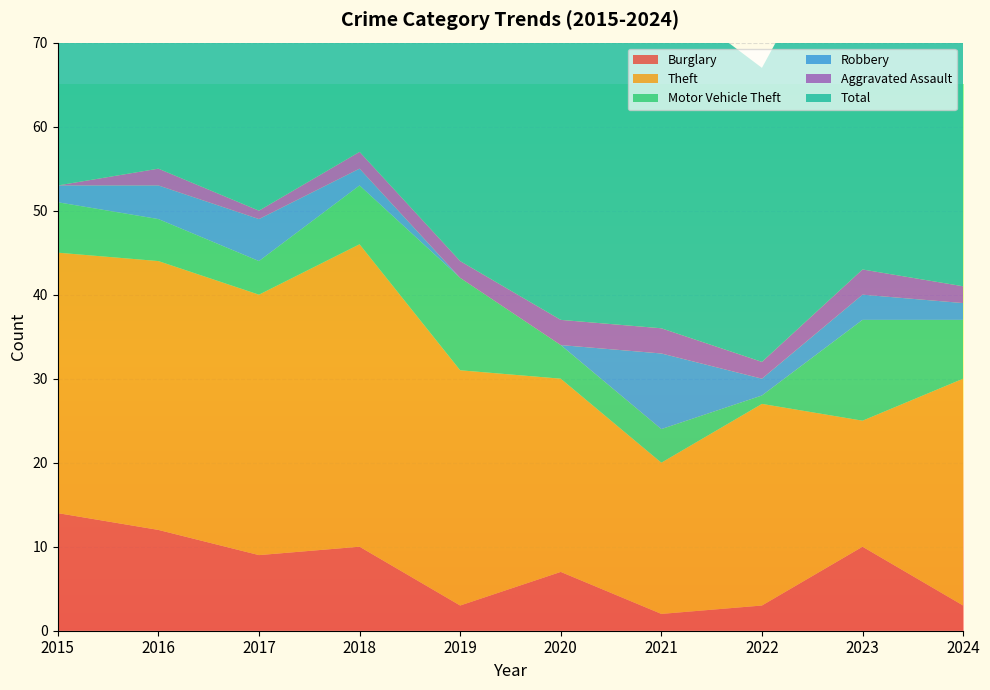

Reading right to left, what are all the values shown in this chart?

Burglary: 2024=3	2023=10	2022=3	2021=2	2020=7	2019=3	2018=10	2017=9	2016=12	2015=14
Theft: 2024=27	2023=15	2022=24	2021=18	2020=23	2019=28	2018=36	2017=31	2016=32	2015=31
Motor Vehicle Theft: 2024=7	2023=12	2022=1	2021=4	2020=4	2019=11	2018=7	2017=4	2016=5	2015=6
Robbery: 2024=2	2023=3	2022=2	2021=9	2020=0	2019=0	2018=2	2017=5	2016=4	2015=2
Aggravated Assault: 2024=2	2023=3	2022=2	2021=3	2020=3	2019=2	2018=2	2017=1	2016=2	2015=0
Total: 2024=43	2023=46	2022=35	2021=40	2020=40	2019=45	2018=61	2017=55	2016=55	2015=55